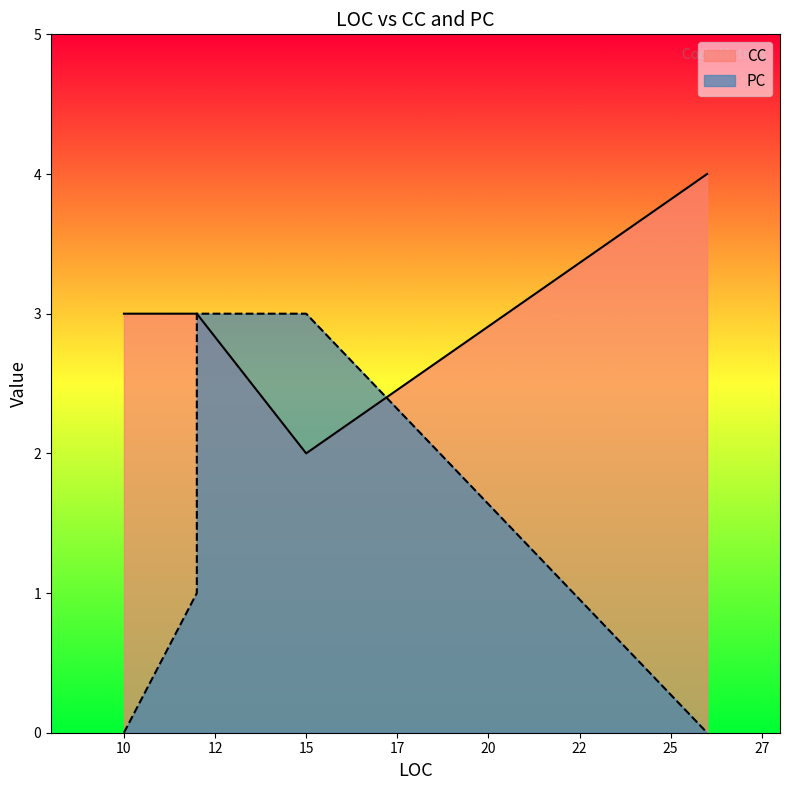

At which category is the sum across all series the highest?

12